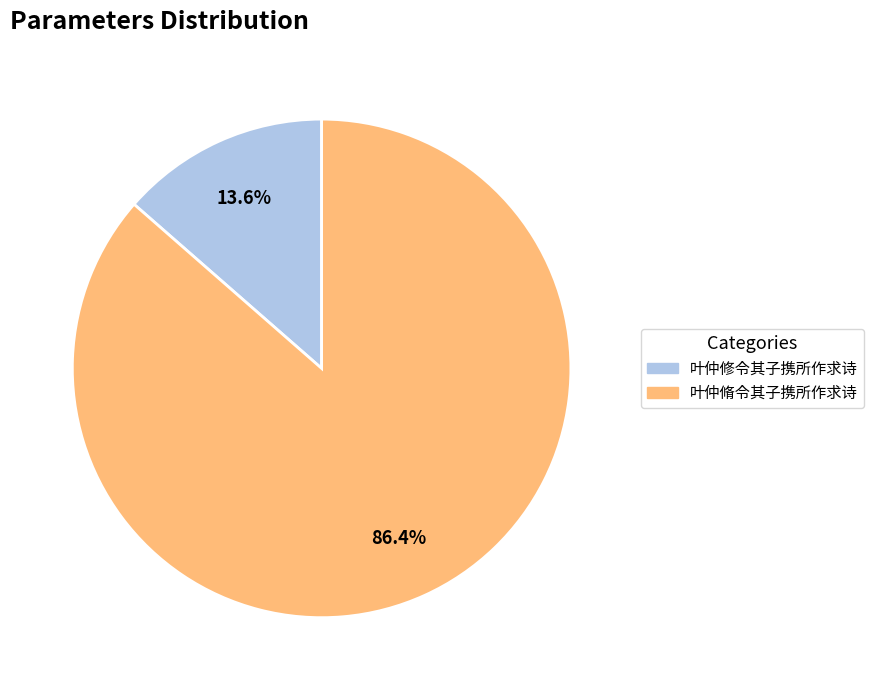

What is the majority slice?

叶仲脩令其子携所作求诗